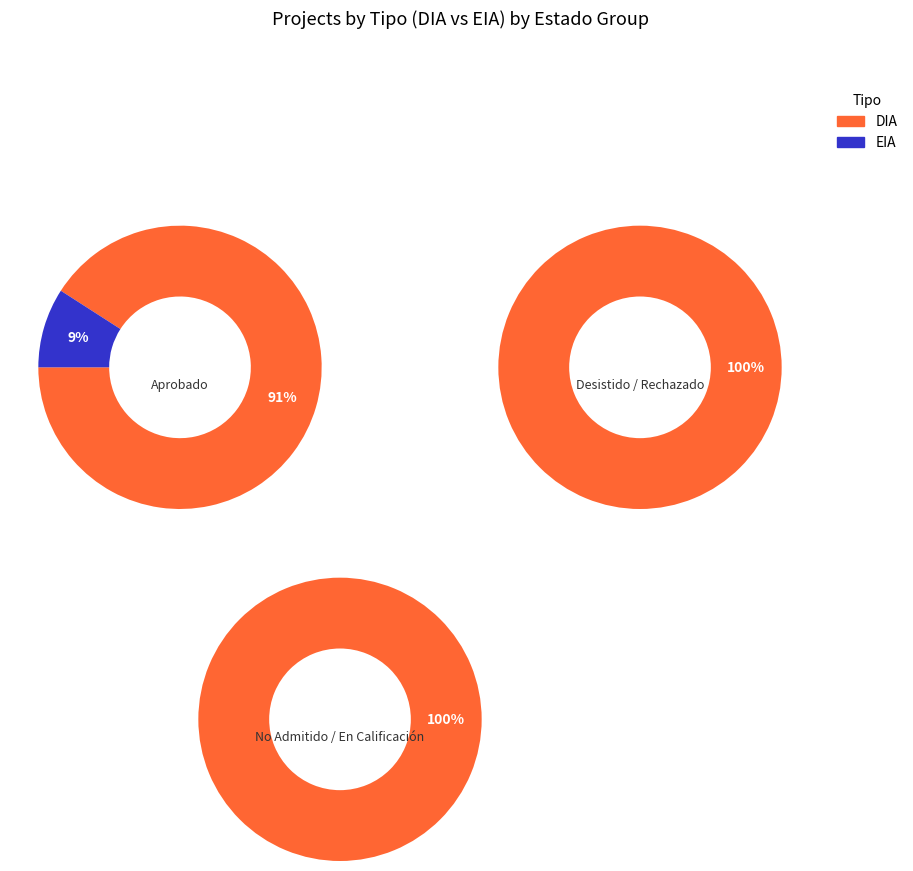

Which slice represents more than half of the pie?

DIA